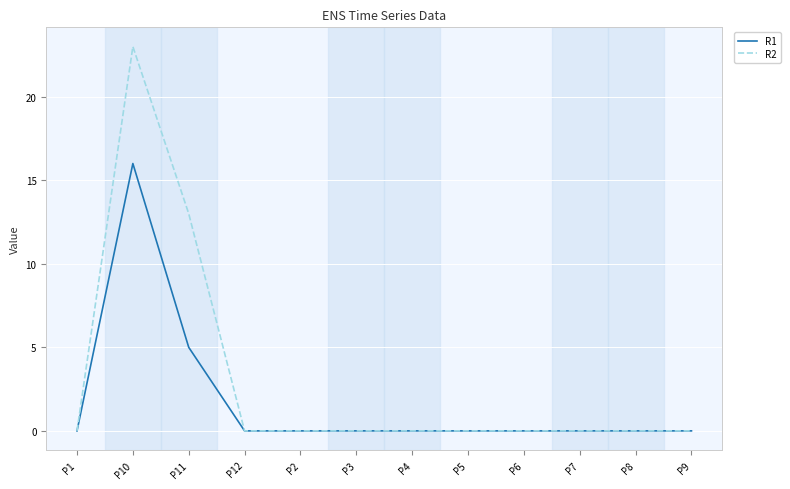

At how many categories does at least one series exceed 17?

1